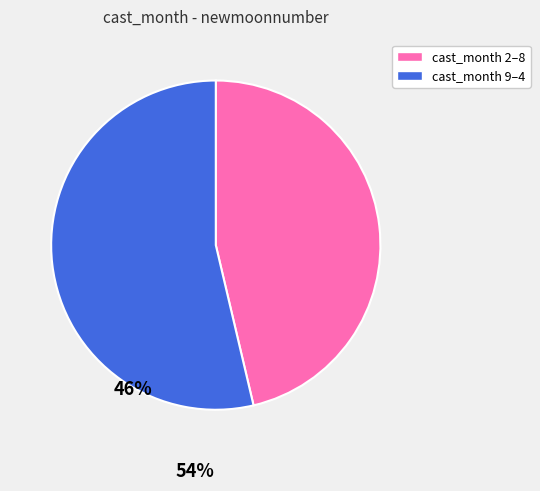

Is there any slice that represents more than half of the pie?

Yes